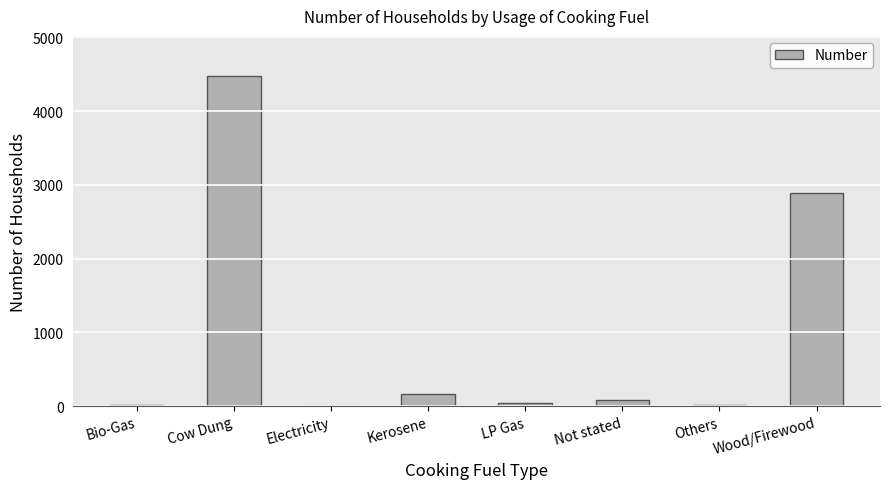

How many series are shown in this chart?

1